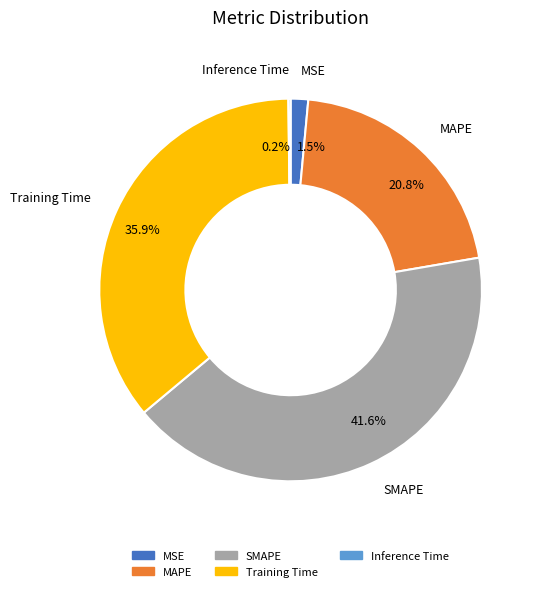

Which slice is the largest?

SMAPE